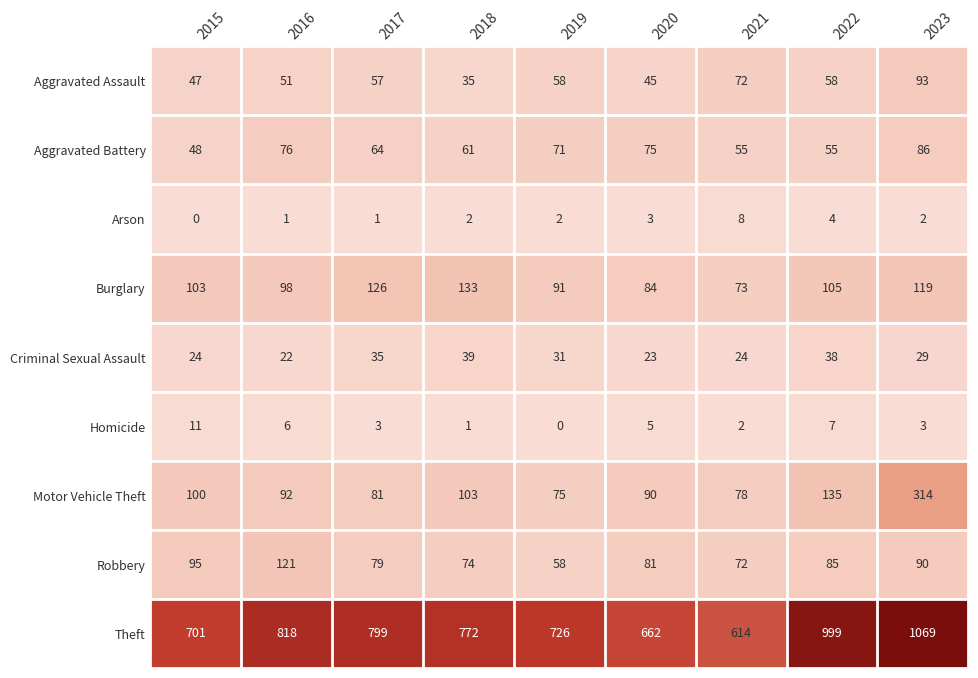

At which label is Aggravated Battery closest to 67?

2017